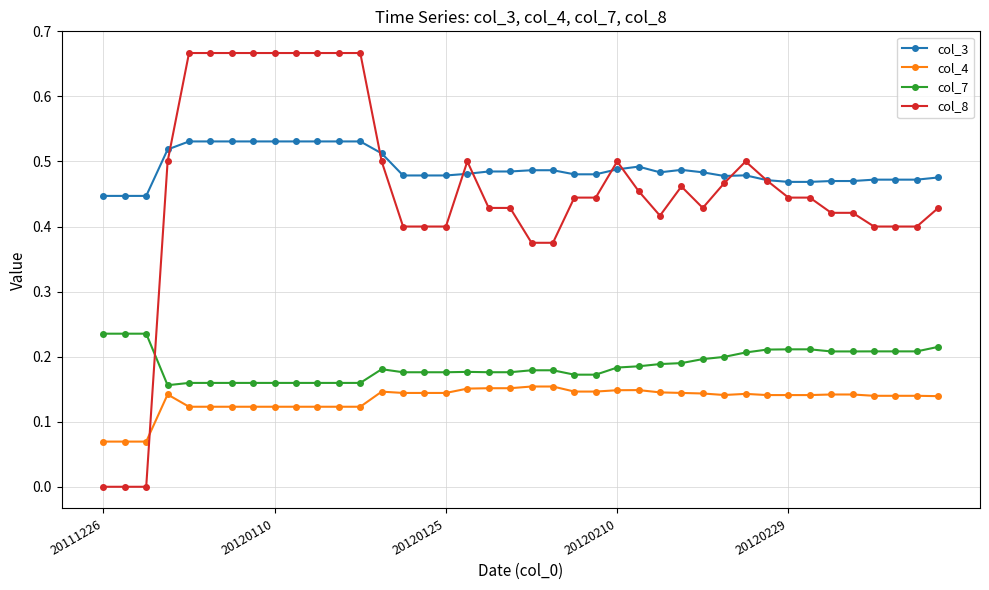

Which series has the widest spread of values?

col_8